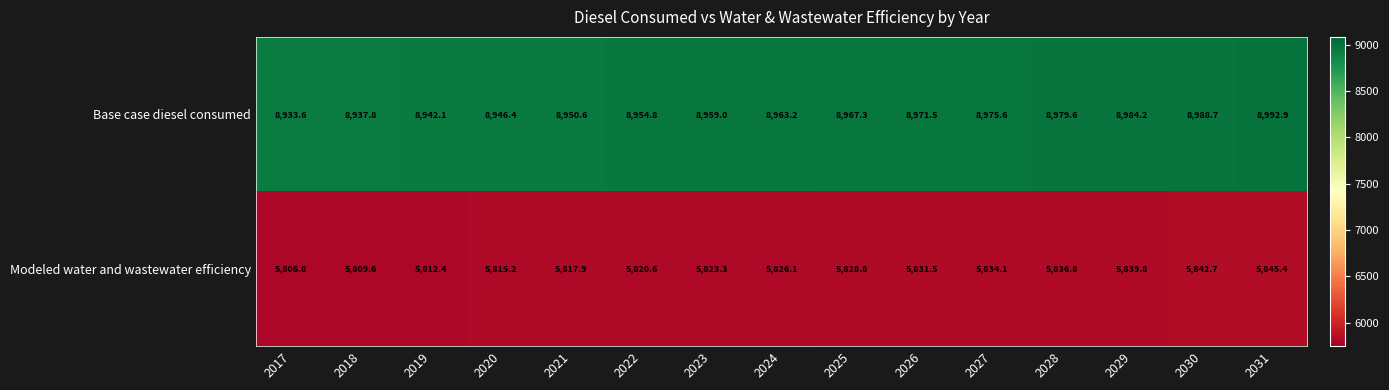

What is the difference between the maximum and minimum values in the Base case diesel consumed series?

59.3